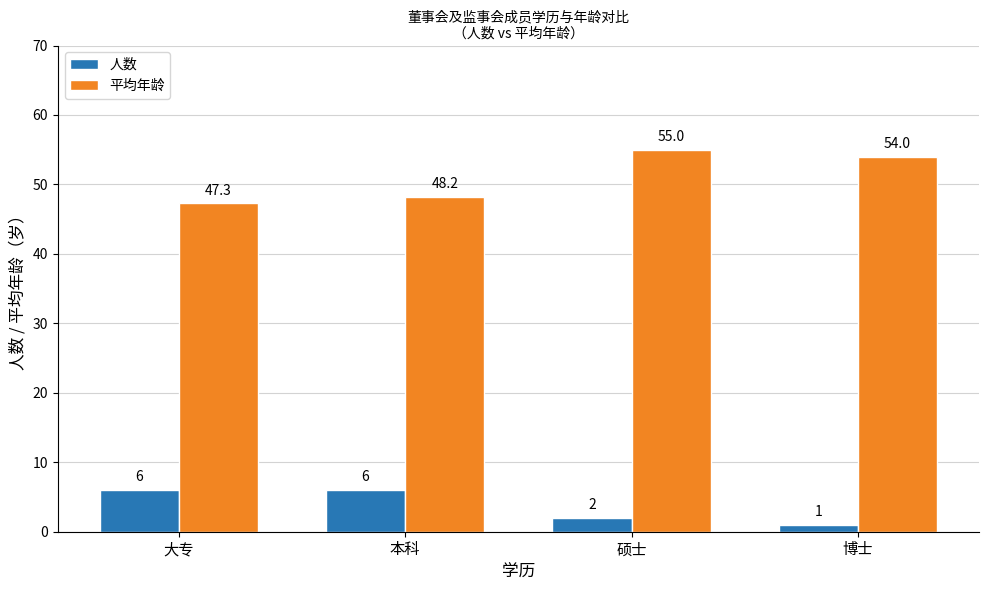

Is the value of 平均年龄 at 博士 greater than the value of 人数 at 硕士?

Yes